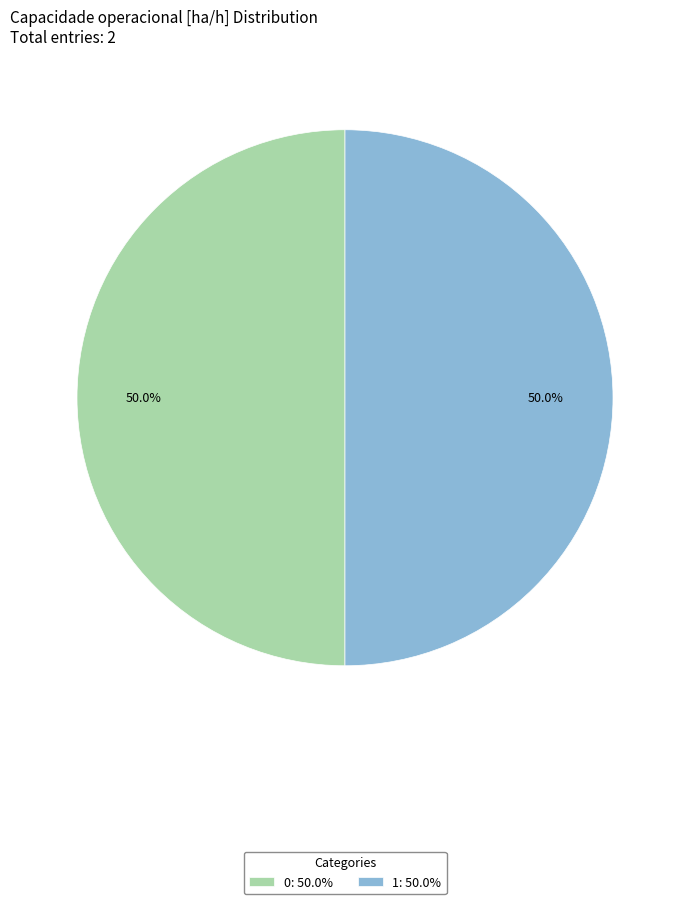

True or false: 1 accounts for 62% of the total.

False